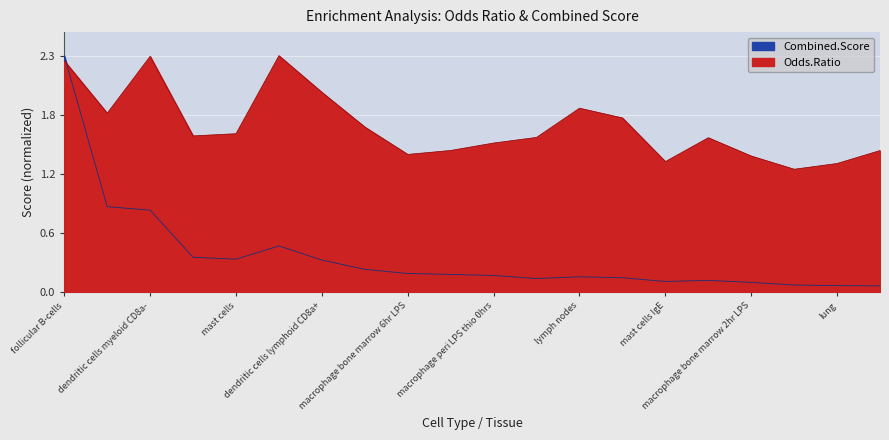

True or false: Combined.Score and Odds.Ratio cross at least once.

True